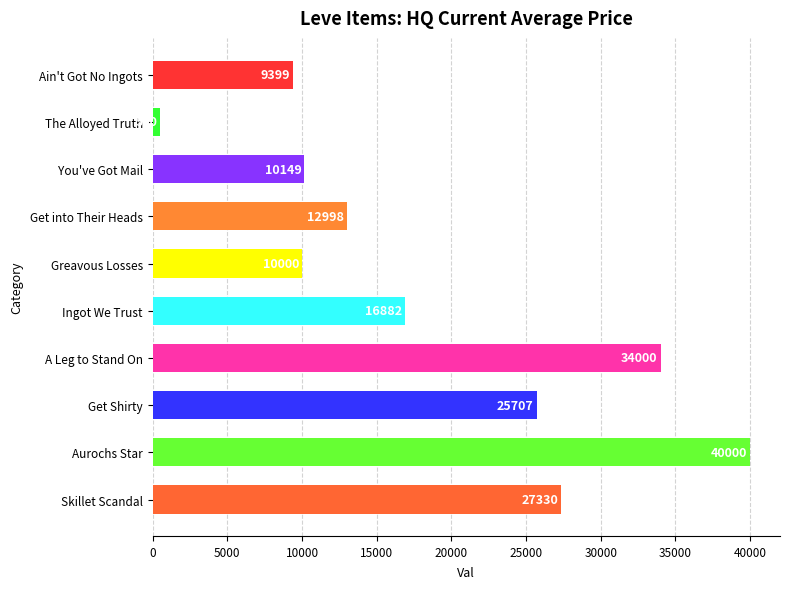

What is the value of the 2nd bar from the top?

500.0